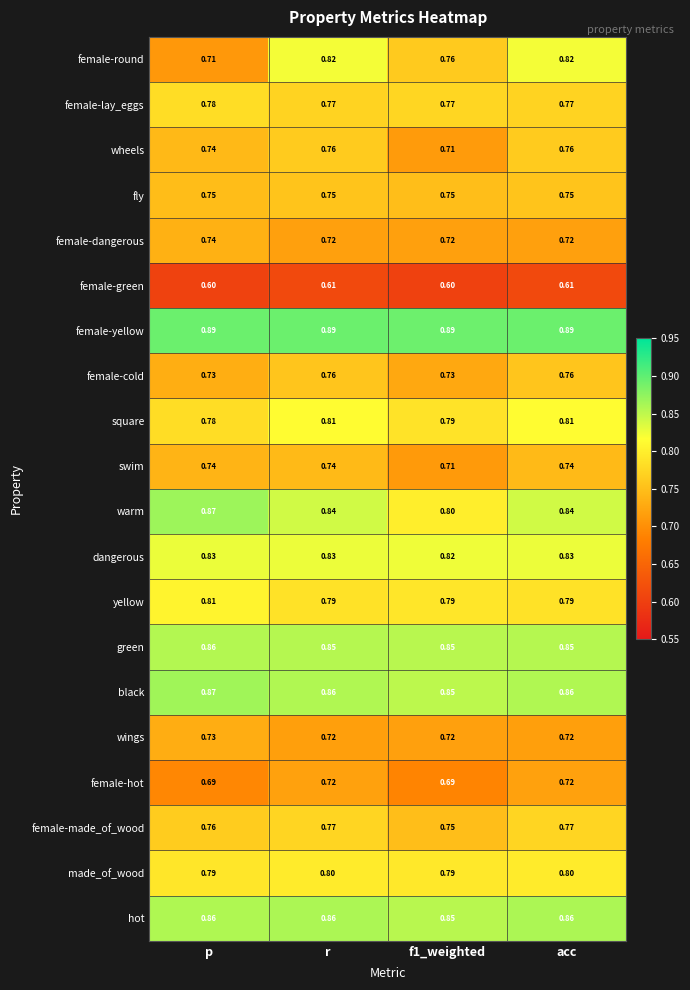

Which series changed the most between p and f1_weighted?

warm